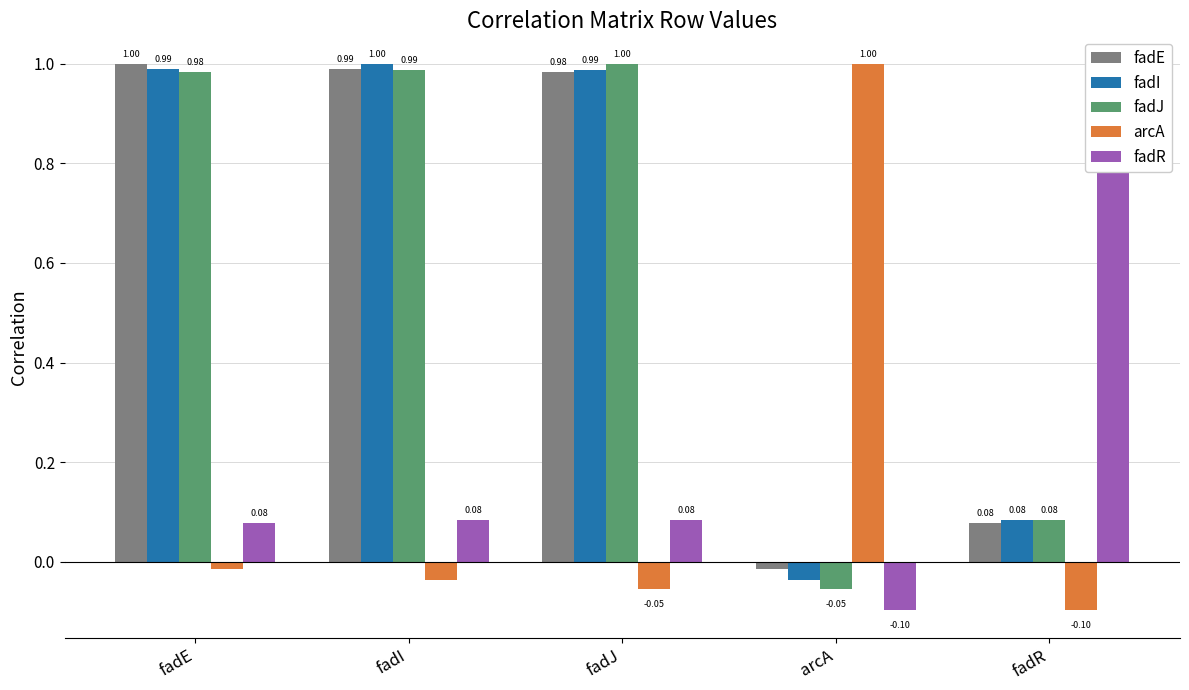

What is the greatest value displayed?

1.0